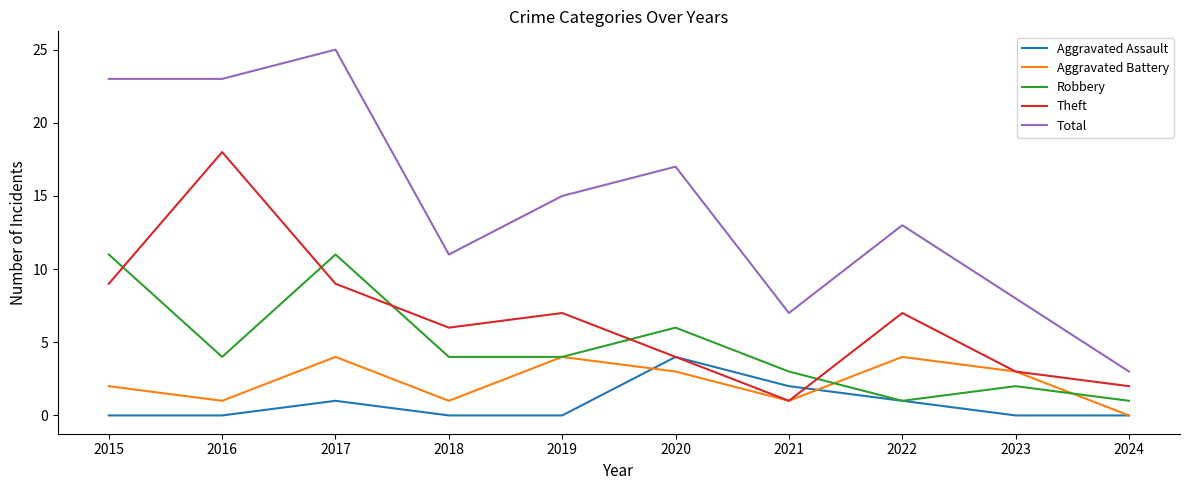

At which category does Total reach its first local peak?

2017